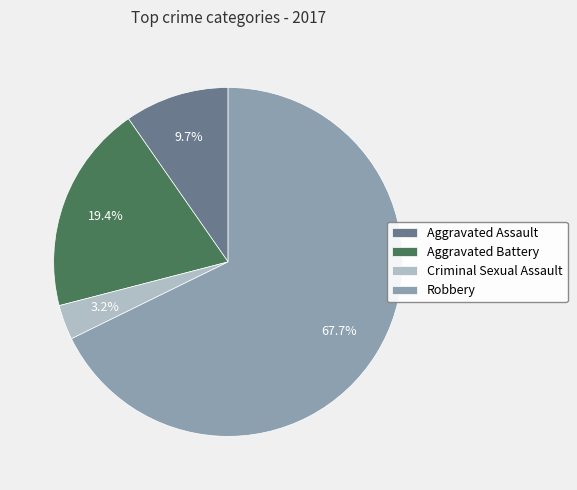

Is the sum of Aggravated Assault and Criminal Sexual Assault greater than half?

No